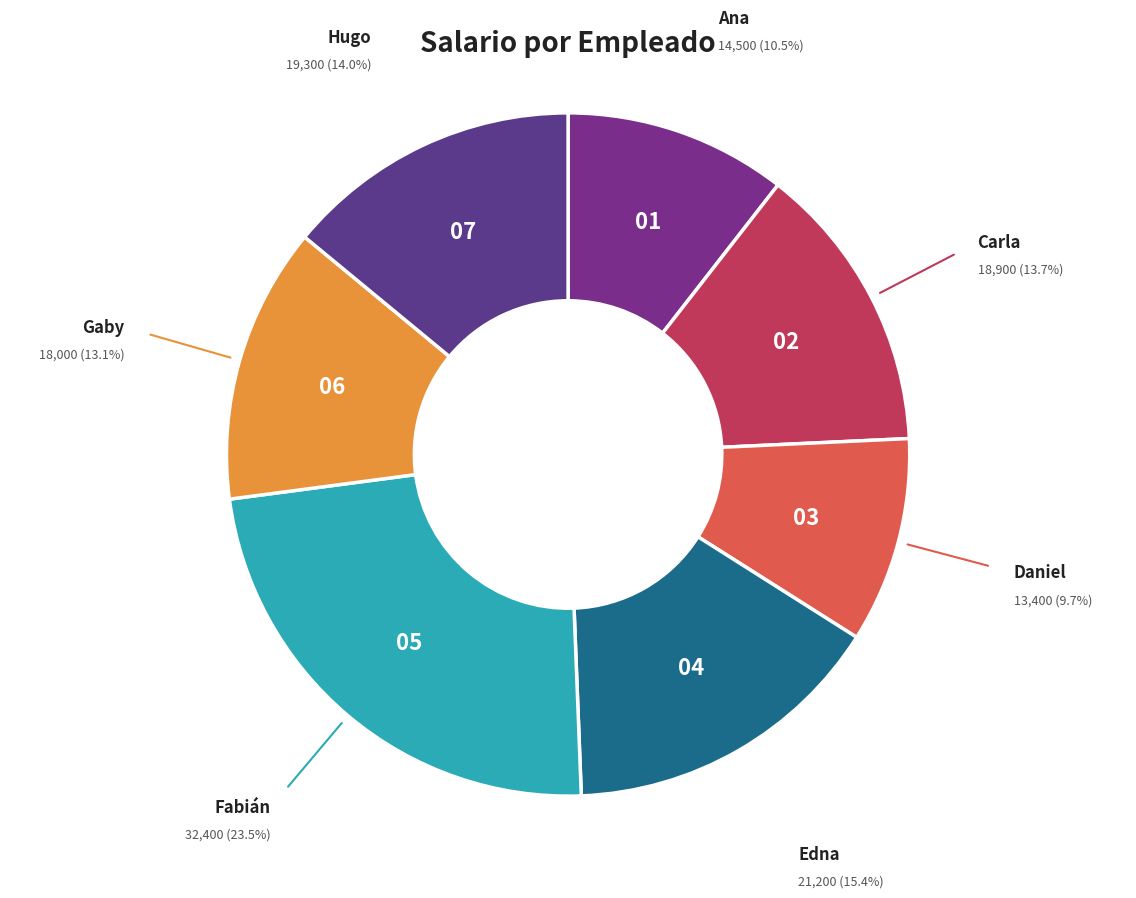

How many segments does this pie chart have?

7